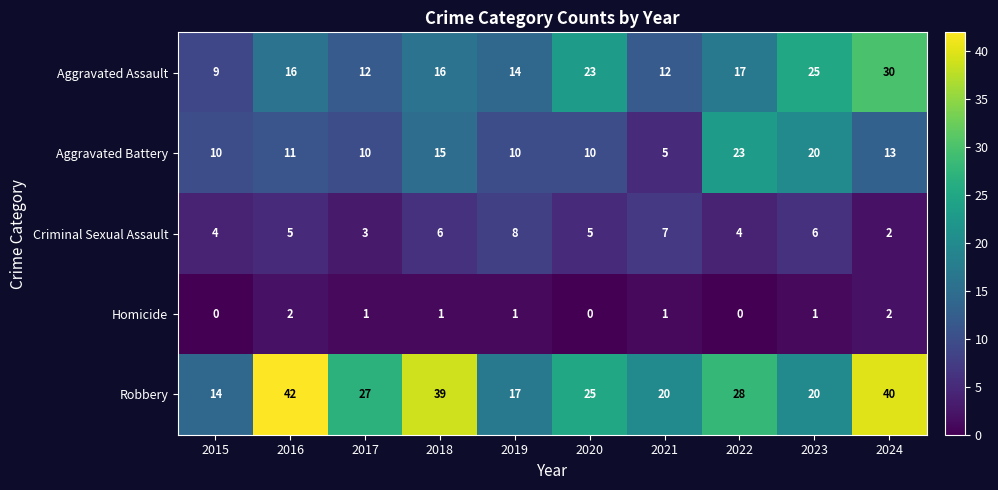

Which series changed the most between 2020 and 2023?

Aggravated Battery